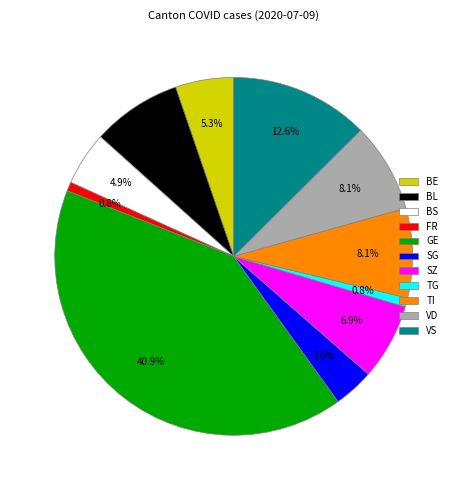

Is there a majority slice in this chart?

No